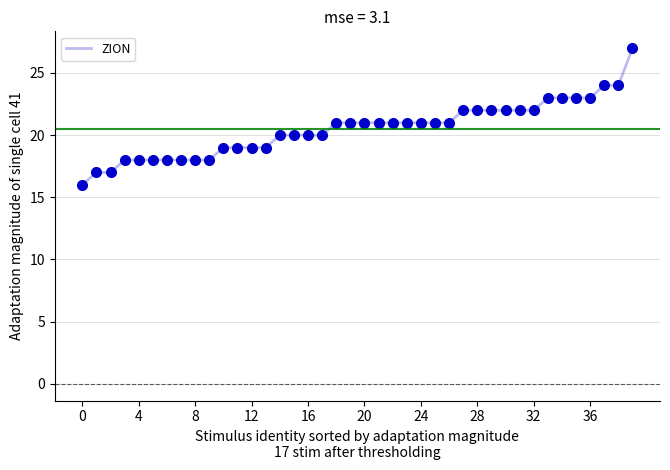

What is the maximum value shown in the chart?

27